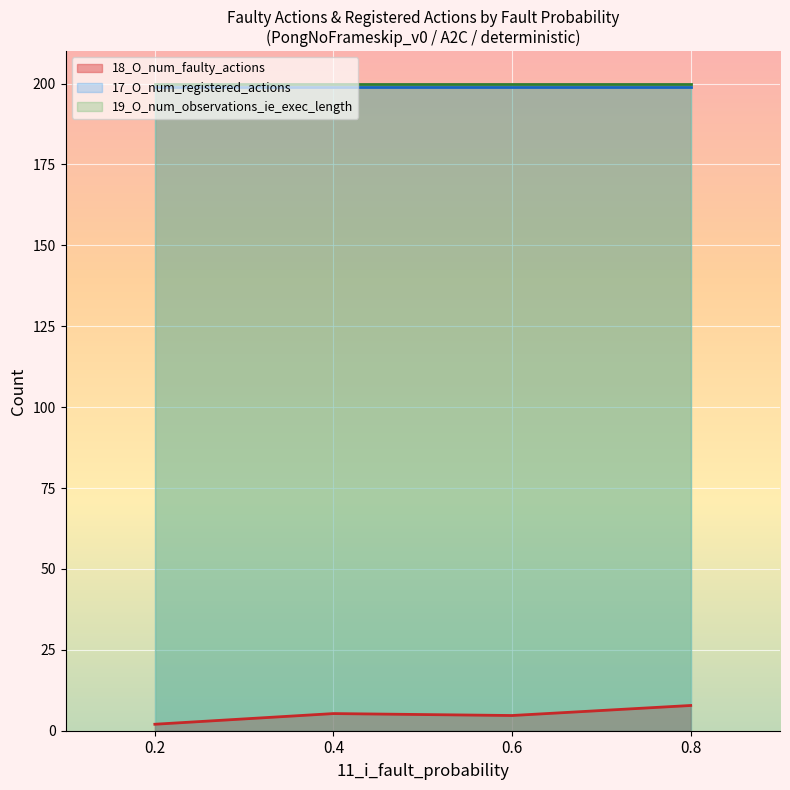

True or false: 18_O_num_faulty_actions and 19_O_num_observations_ie_exec_length intersect in this chart.

False